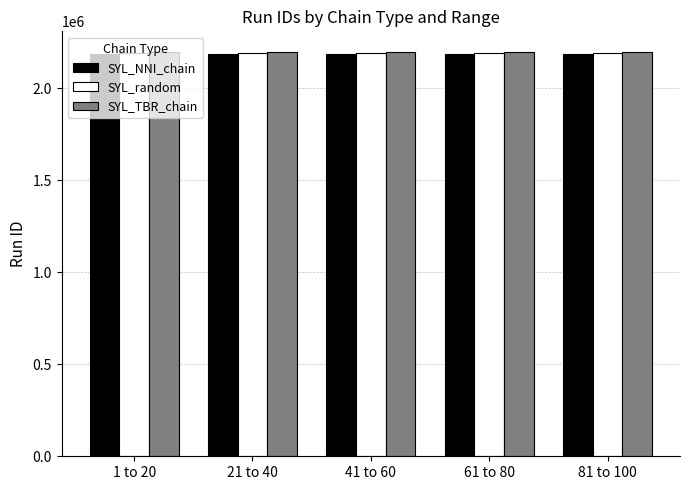

What is the spread (max minus min) of values at 21 to 40?

15812